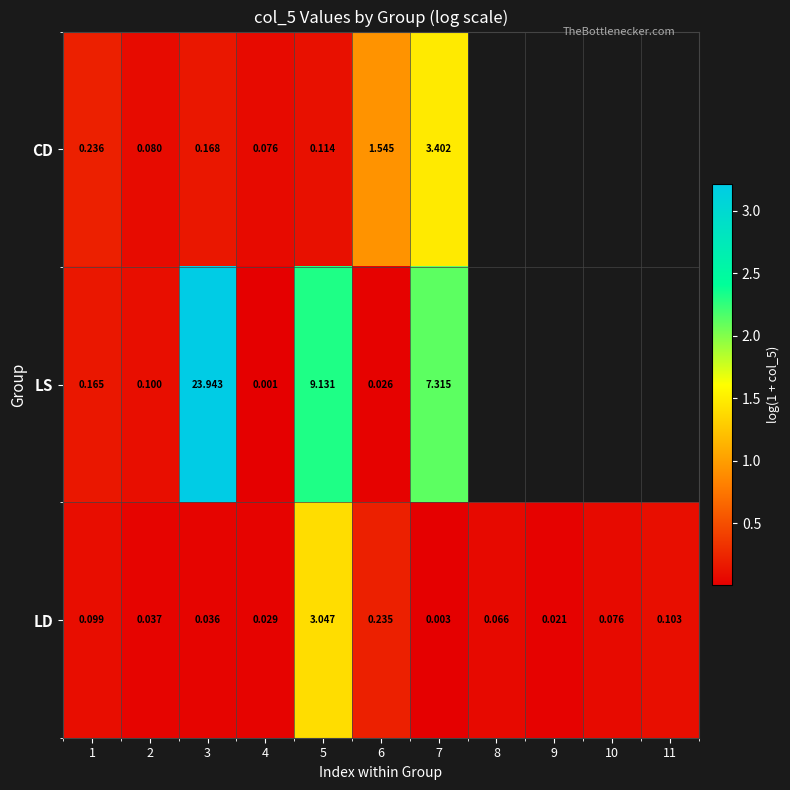

Is the value of CD at 2 greater than the value of LD at 11?

No